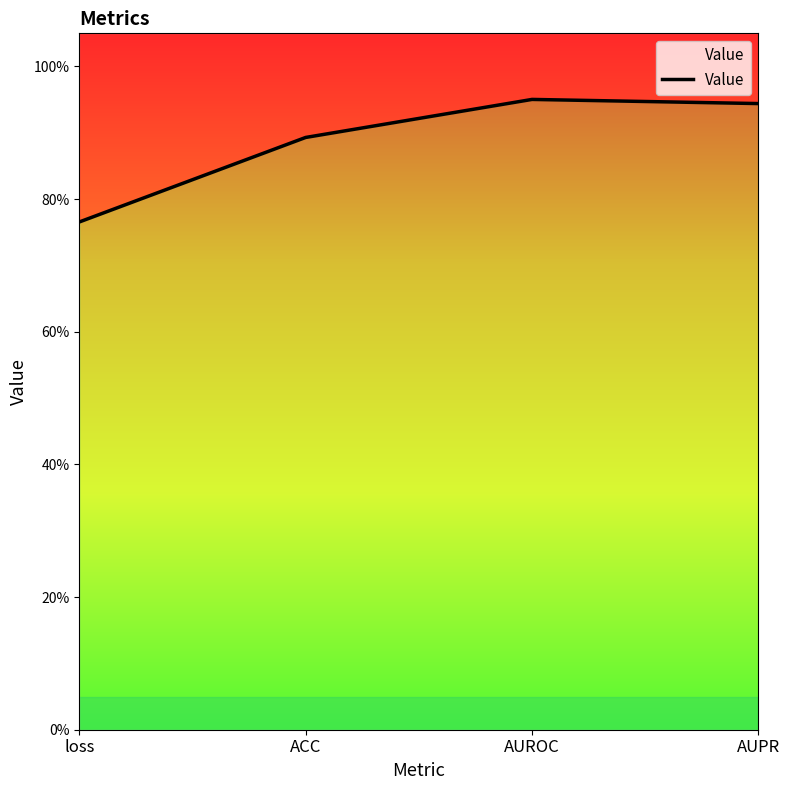

Which label corresponds to the largest value in the chart?

AUROC